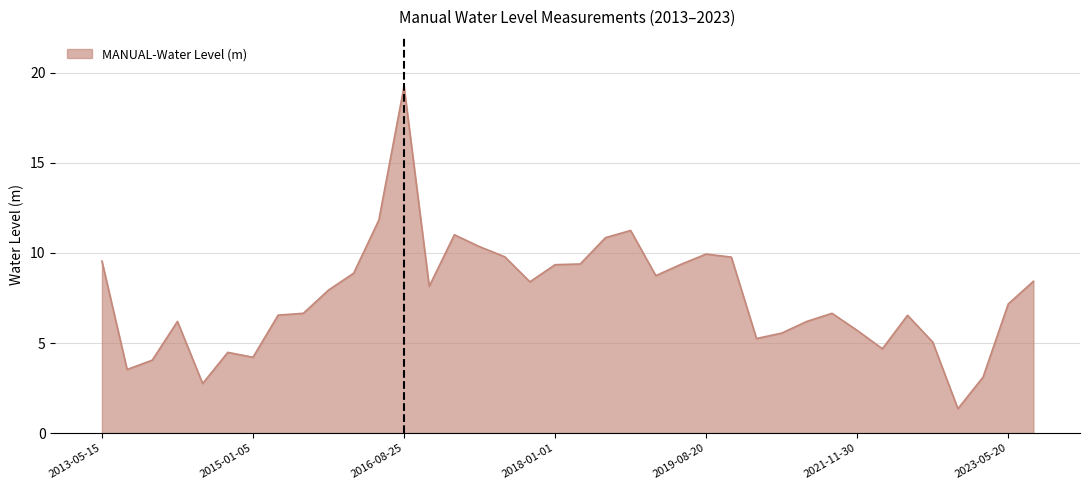

Does the chart display data point markers on the line(s)?

No